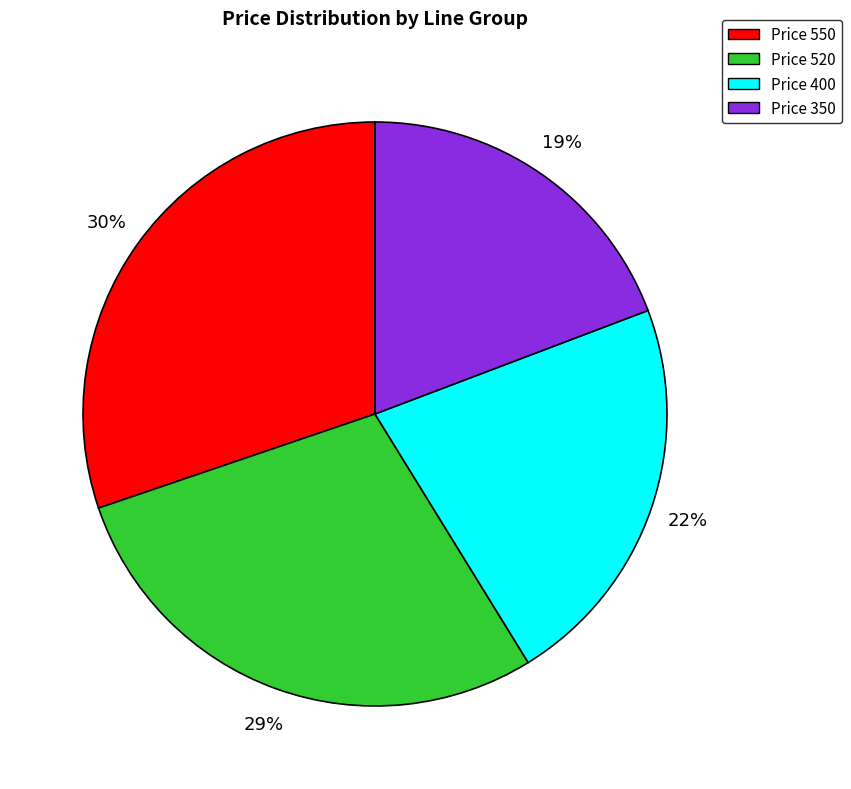

How many segments does this pie chart have?

4